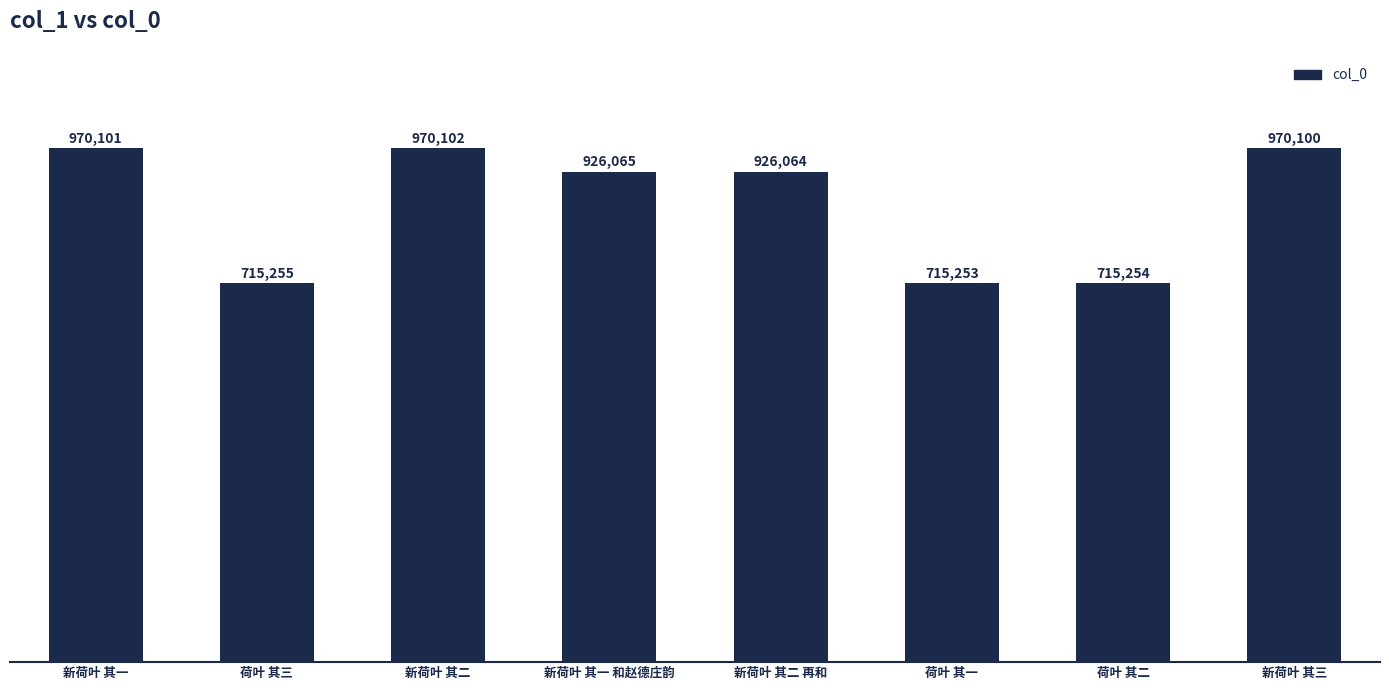

Rank the categories by value from highest to lowest.

新荷叶 其二, 新荷叶 其一, 新荷叶 其三, 新荷叶 其一 和赵德庄韵, 新荷叶 其二 再和, 荷叶 其三, 荷叶 其二, 荷叶 其一